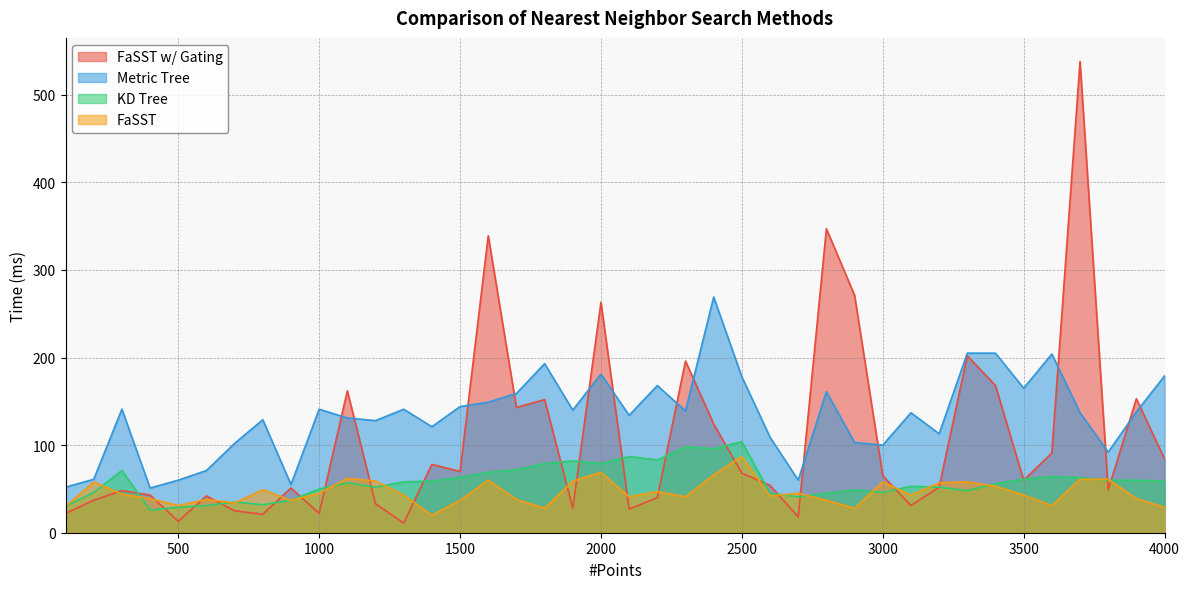

At which category is the sum across all series the highest?

3700